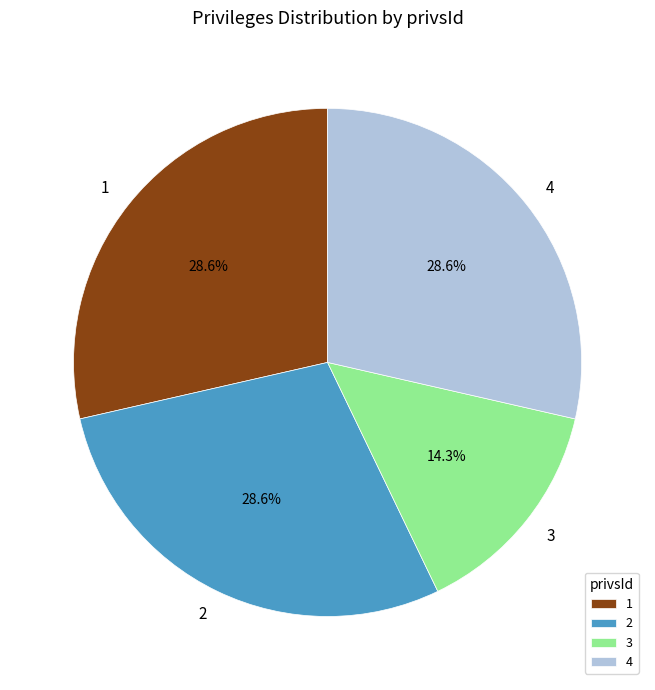

What is the smallest slice in the pie chart?

3